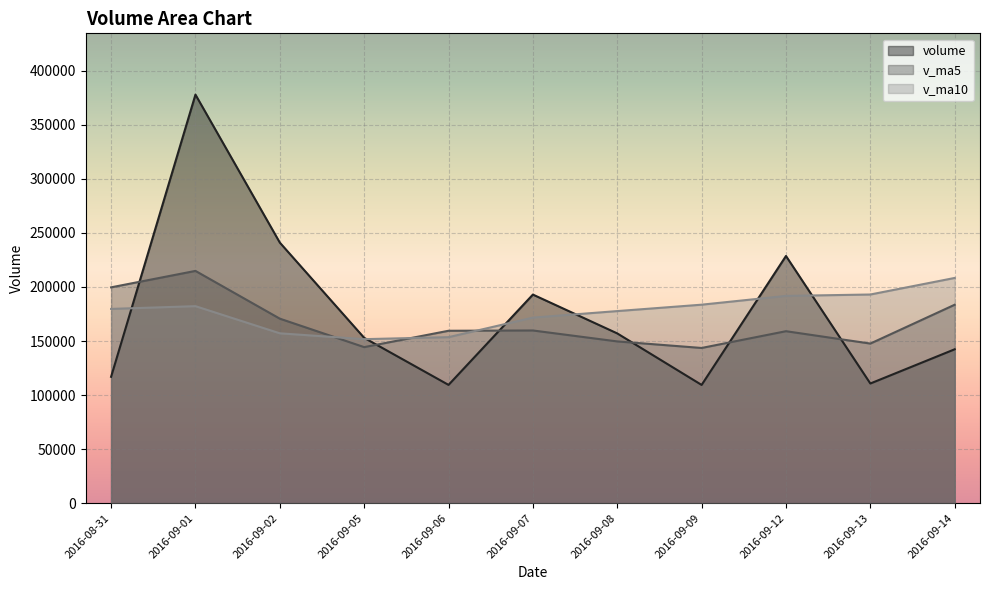

The value of v_ma5 at 2016-09-14 is 183545.9. True or false?

True